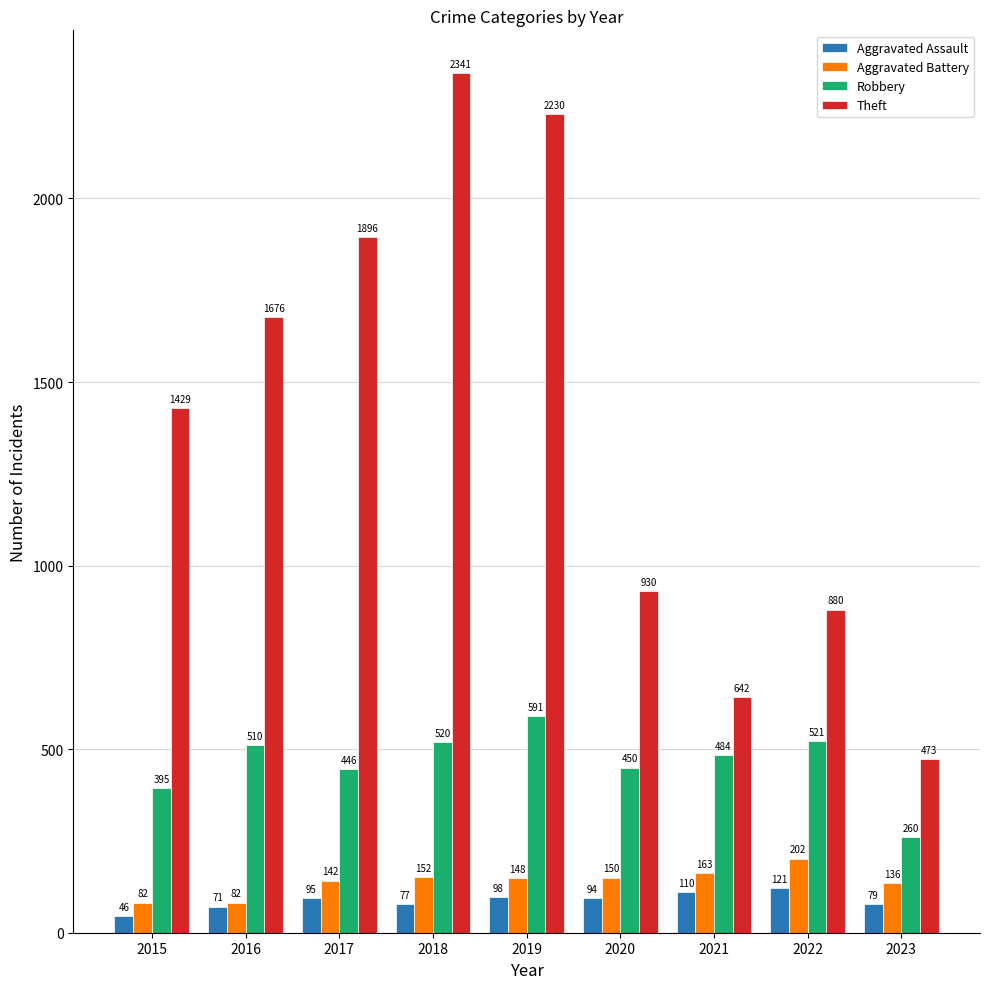

Read the Theft value at 2017.

1896